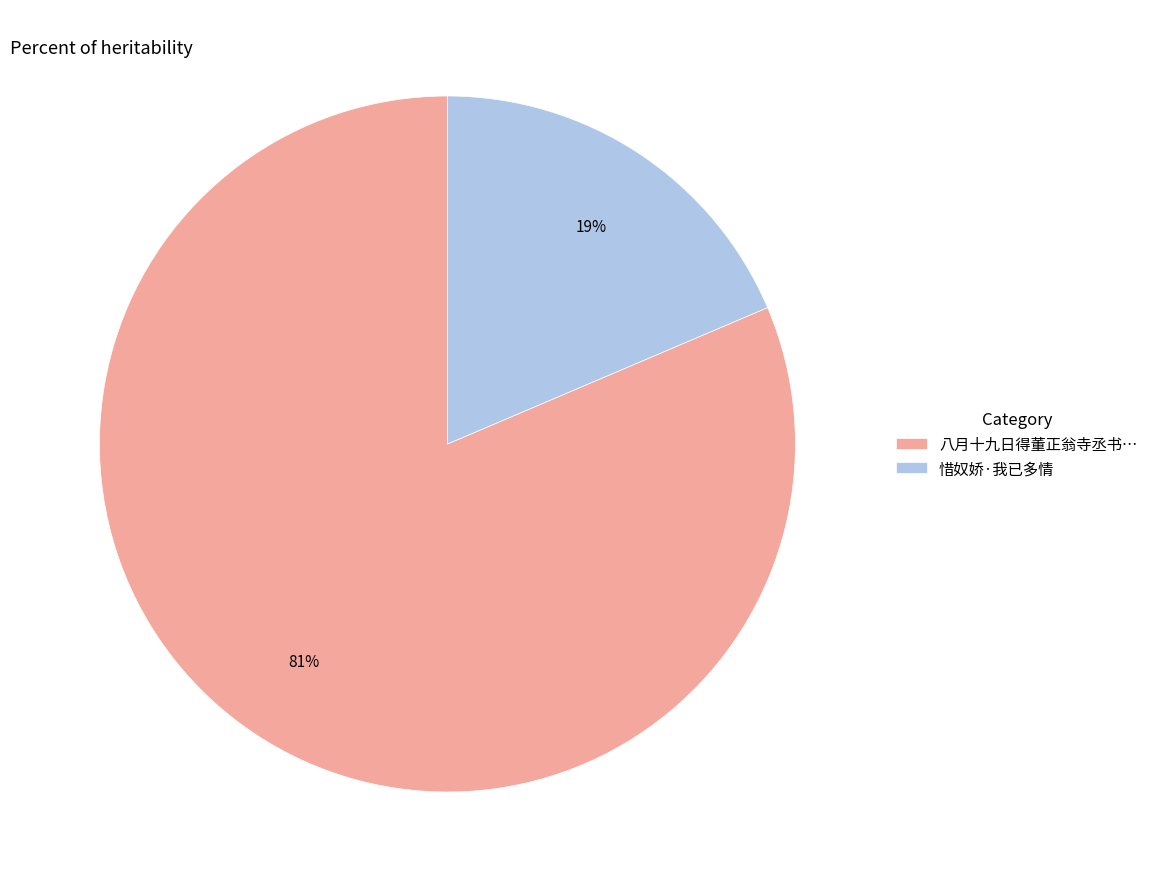

What percentage is the 惜奴娇·我已多情 slice, to the nearest percent?

19%